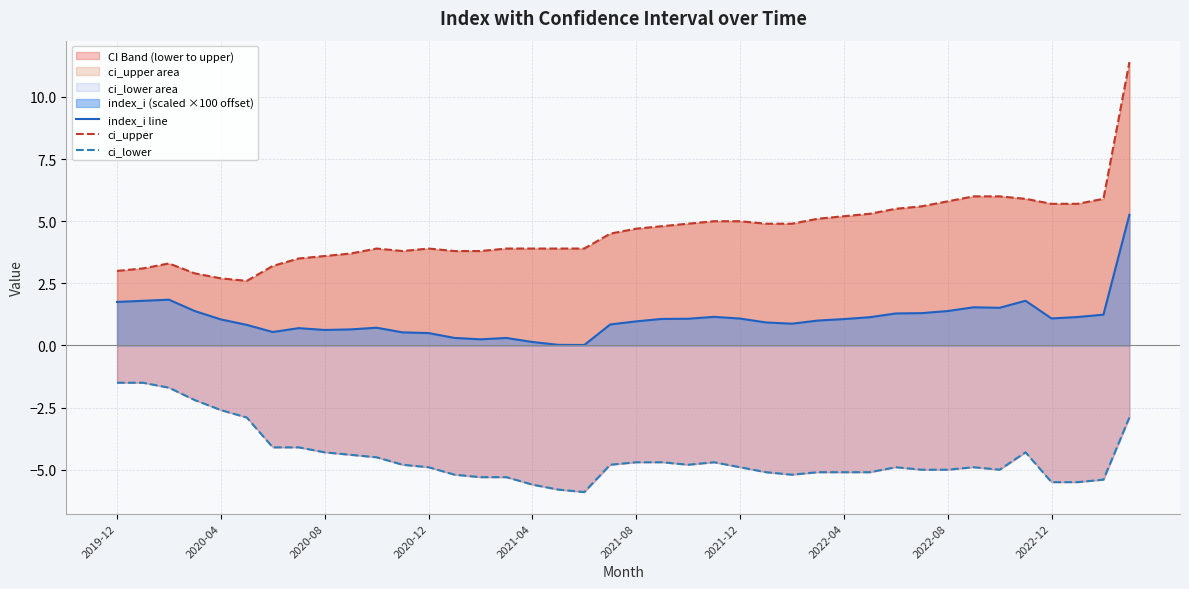

True or false: ci_upper and index_i line cross at least once.

False